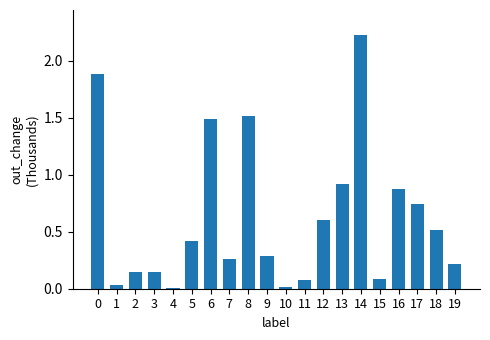

Are the bars horizontal?

No